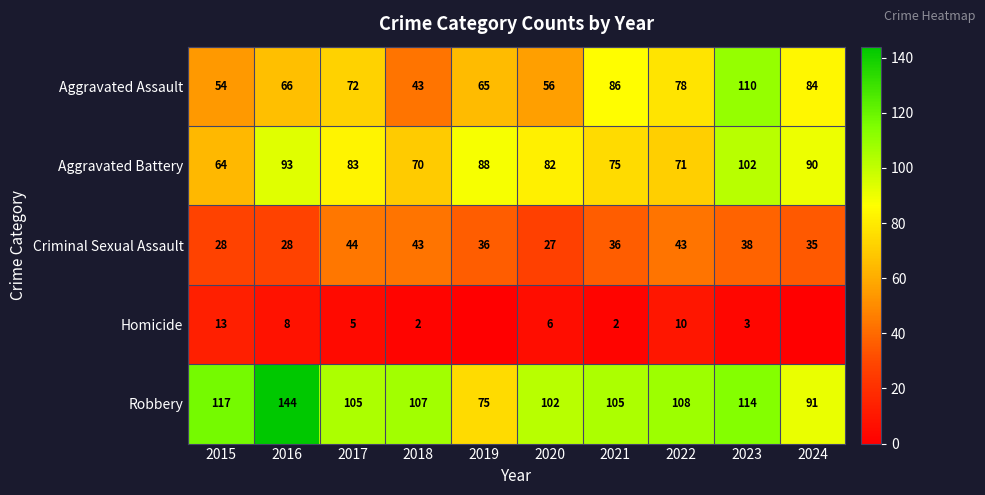

What is the difference between the maximum and minimum values in the Aggravated Battery series?

38